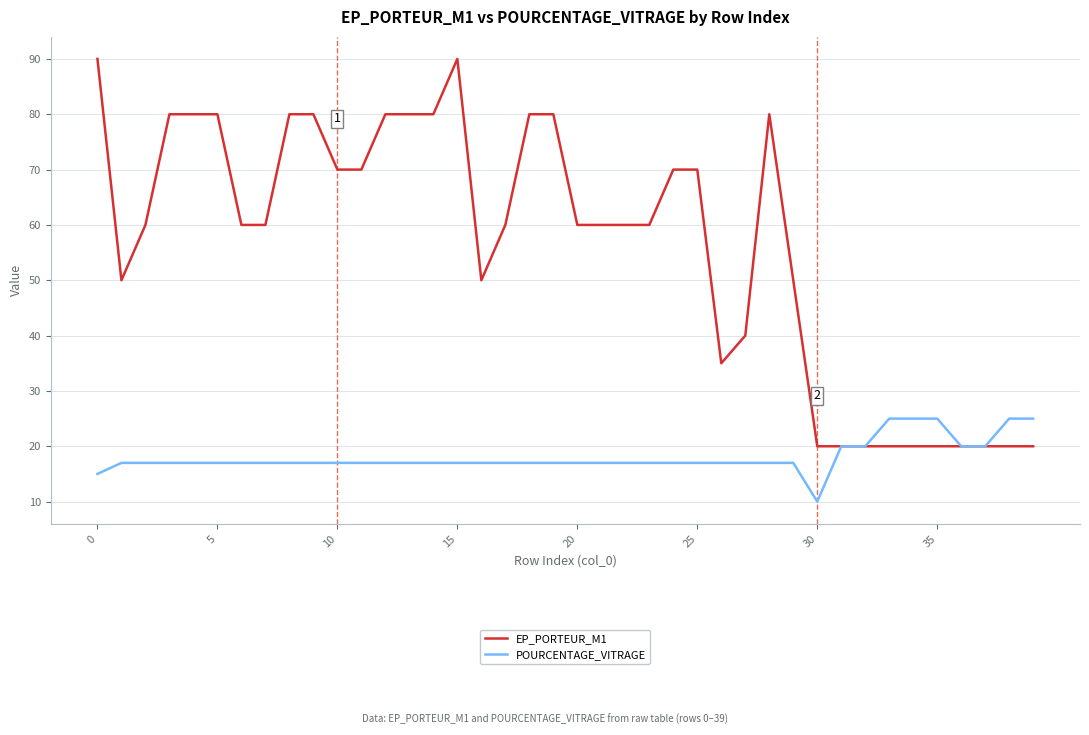

What is the minimum value shown in the chart?

10